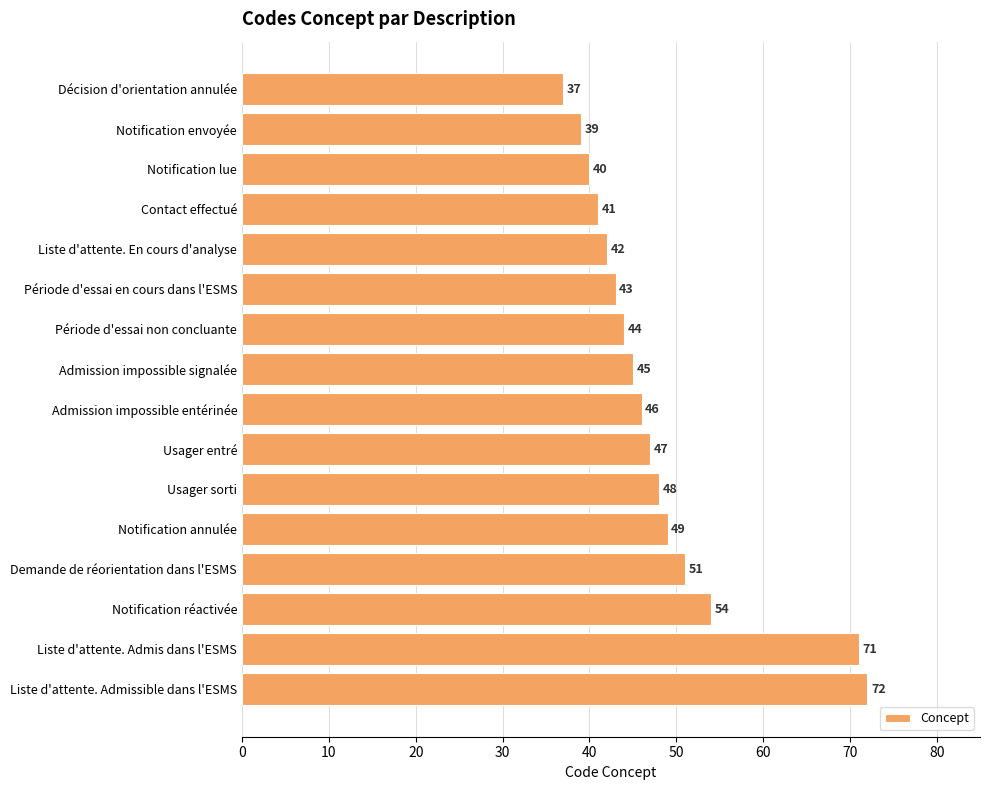

Reading bottom to top, transcribe all the data shown in this chart.

Liste d'attente. Admissible dans l'ESMS=72	Liste d'attente. Admis dans l'ESMS=71	Notification réactivée=54	Demande de réorientation dans l'ESMS=51	Notification annulée=49	Usager sorti=48	Usager entré=47	Admission impossible entérinée=46	Admission impossible signalée=45	Période d'essai non concluante=44	Période d'essai en cours dans l'ESMS=43	Liste d'attente. En cours d'analyse=42	Contact effectué=41	Notification lue=40	Notification envoyée=39	Décision d'orientation annulée=37